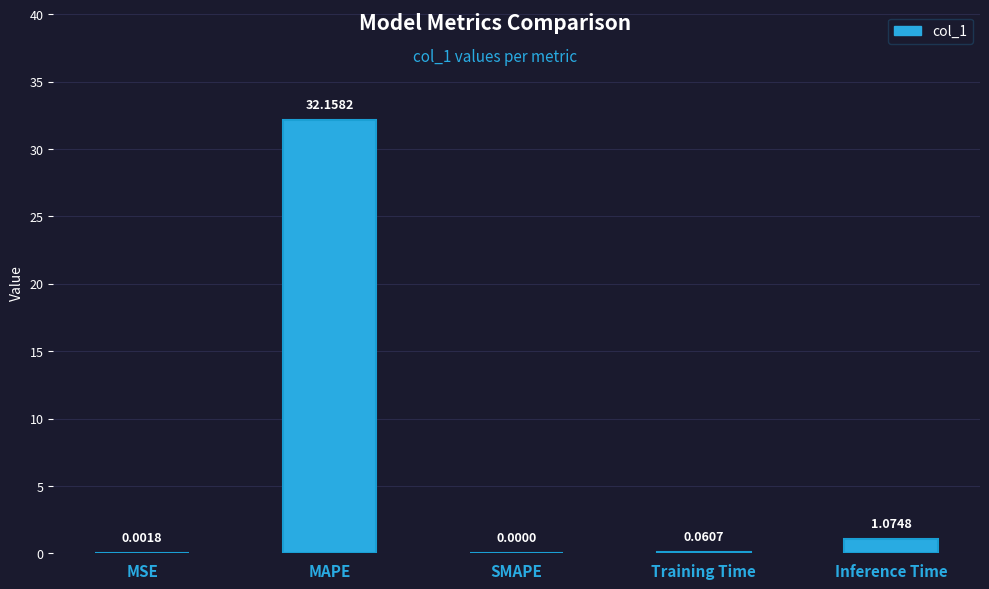

What is the difference between the values at Inference Time and MAPE?

31.1